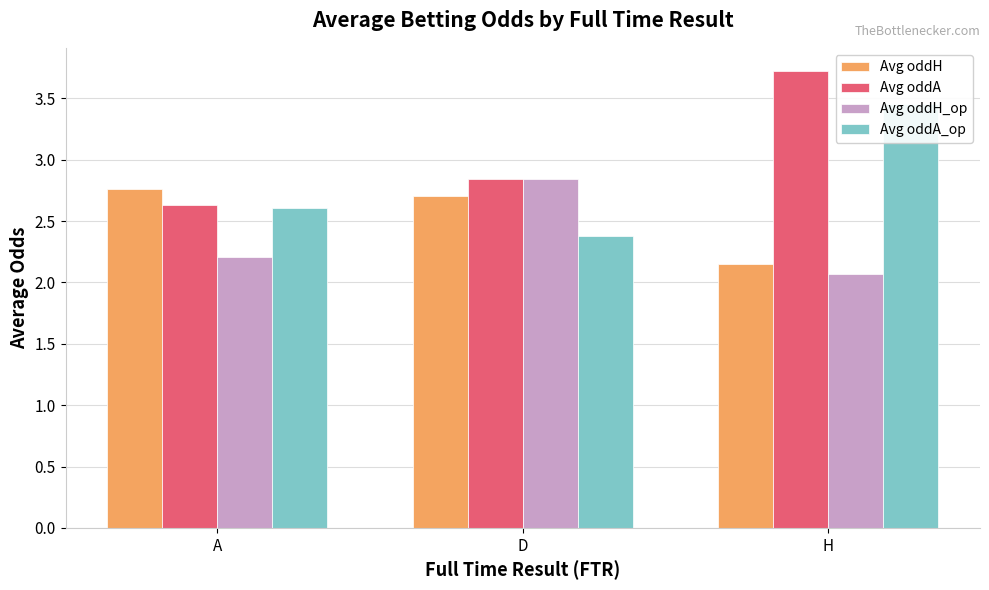

What is the spread (max minus min) of values at D?

0.5